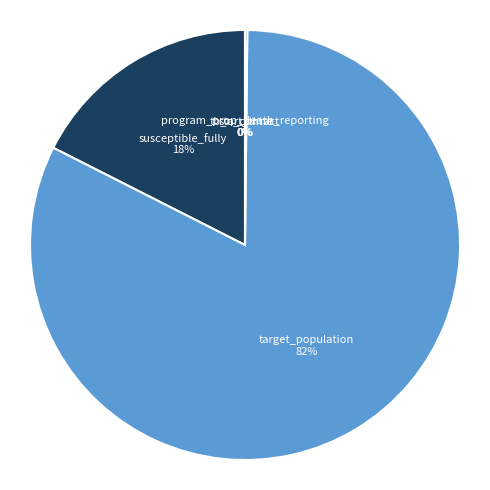

To the nearest percent, what is the average slice percentage?

20%